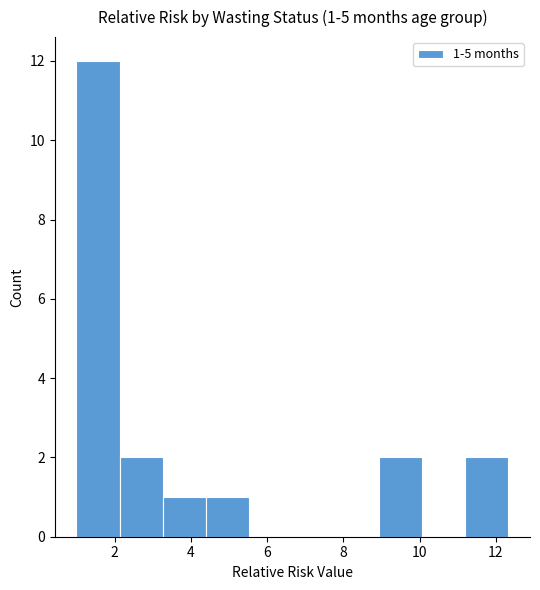

Over which range of the x-axis is the bar tallest?

1.0 to 2.2